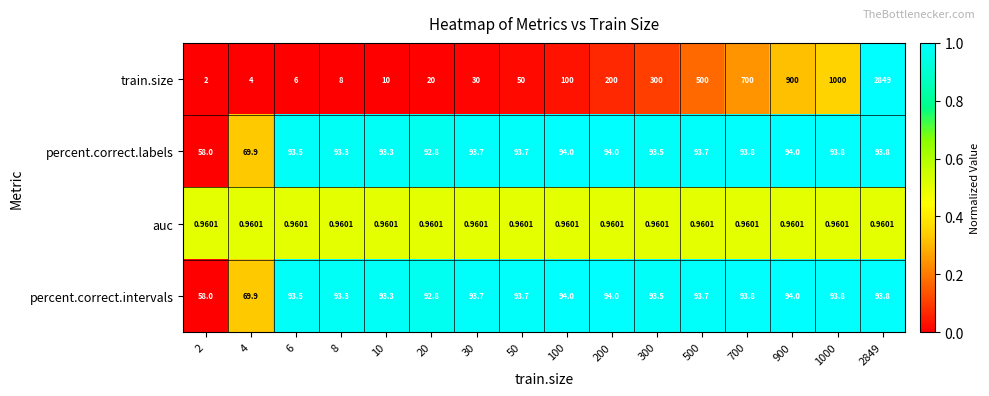

Which series has the largest range (max minus min)?

train.size